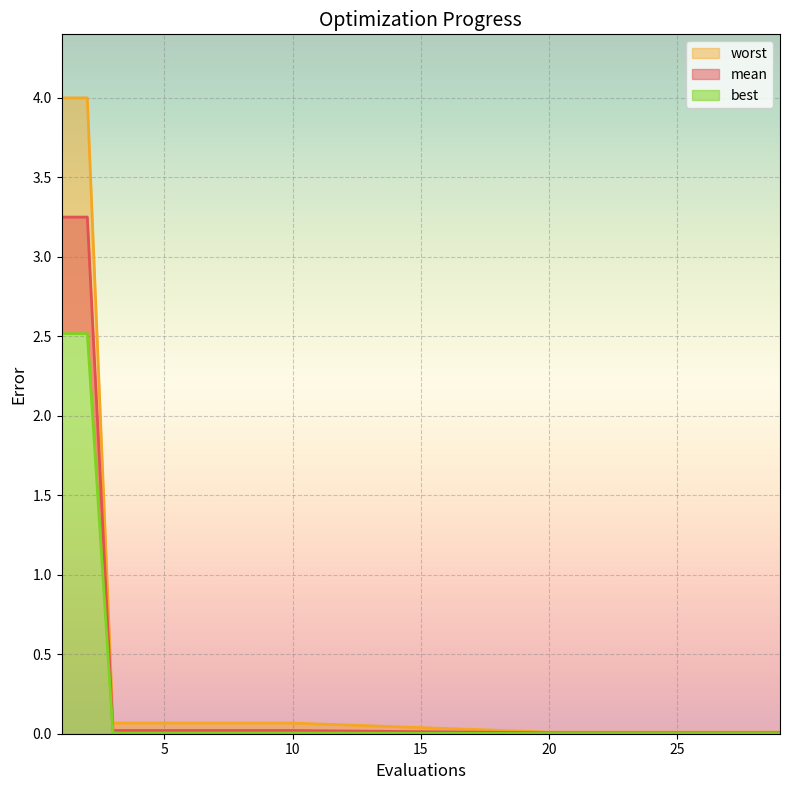

Which series has the largest total across all categories?

worst